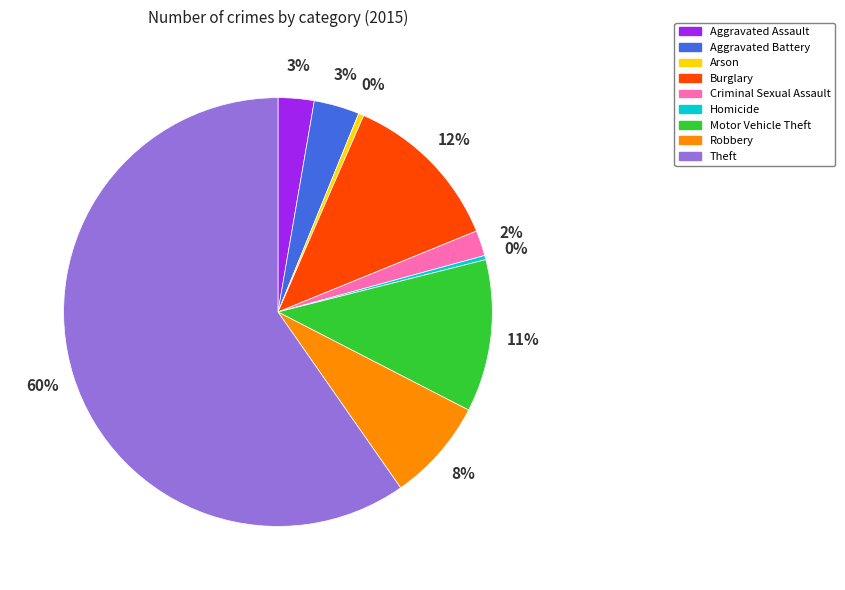

Between Theft and Aggravated Assault, which is larger?

Theft